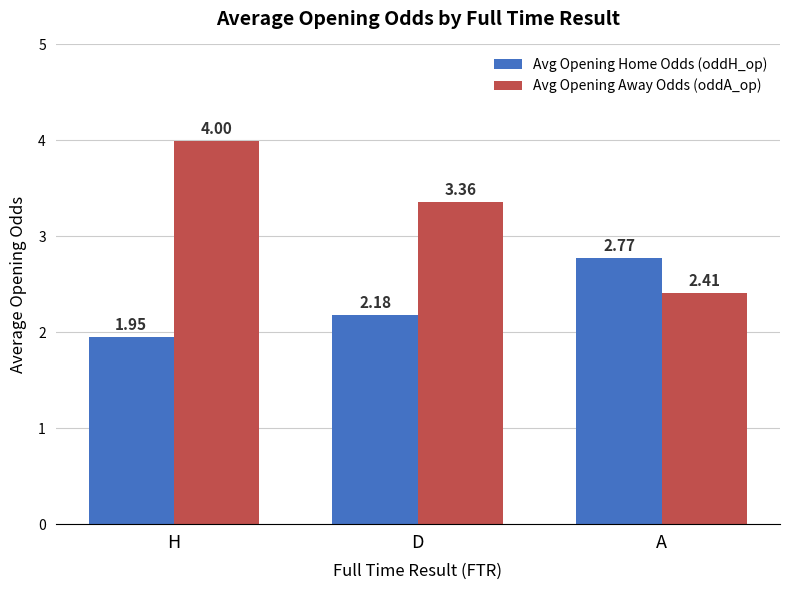

How many distinct data groups are displayed?

2